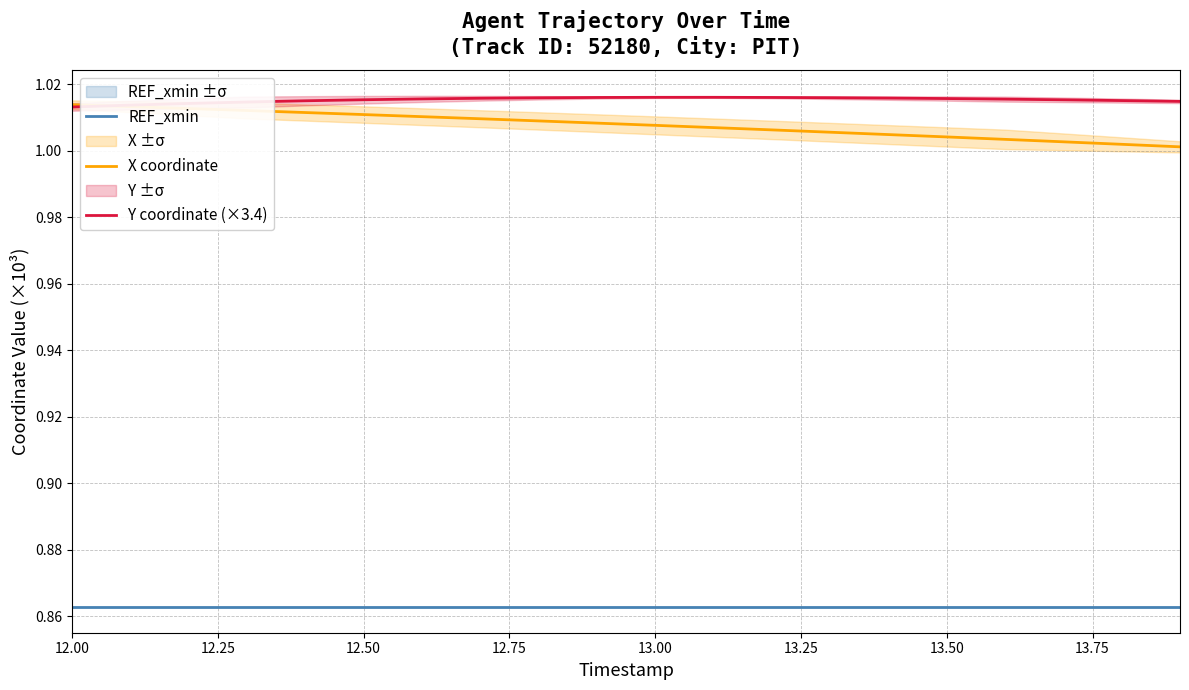

Reading right to left, what are all the values shown in this chart?

REF_xmin: 0.9	0.9	0.9	0.9	0.9	0.9	0.9	0.9	0.9	0.9	0.9	0.9	0.9	0.9	0.9	0.9	0.9	0.9	0.9	0.9
X coordinate: 1.0	1.0	1.0	1.0	1.0	1.0	1.0	1.0	1.0	1.0	1.0	1.0	1.0	1.0	1.0	1.0	1.0	1.0	1.0	1.0
Y coordinate (×3.4): 1.0	1.0	1.0	1.0	1.0	1.0	1.0	1.0	1.0	1.0	1.0	1.0	1.0	1.0	1.0	1.0	1.0	1.0	1.0	1.0